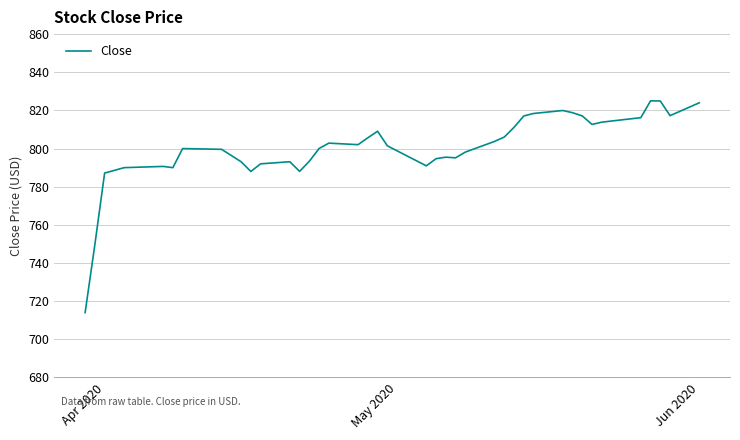

What is the greatest value displayed?

825.0